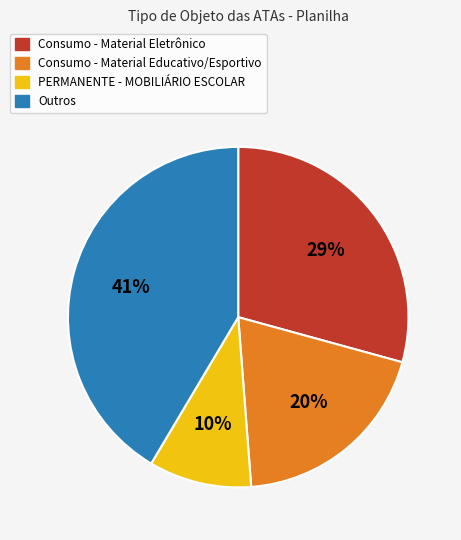

Is there a majority slice in this chart?

No